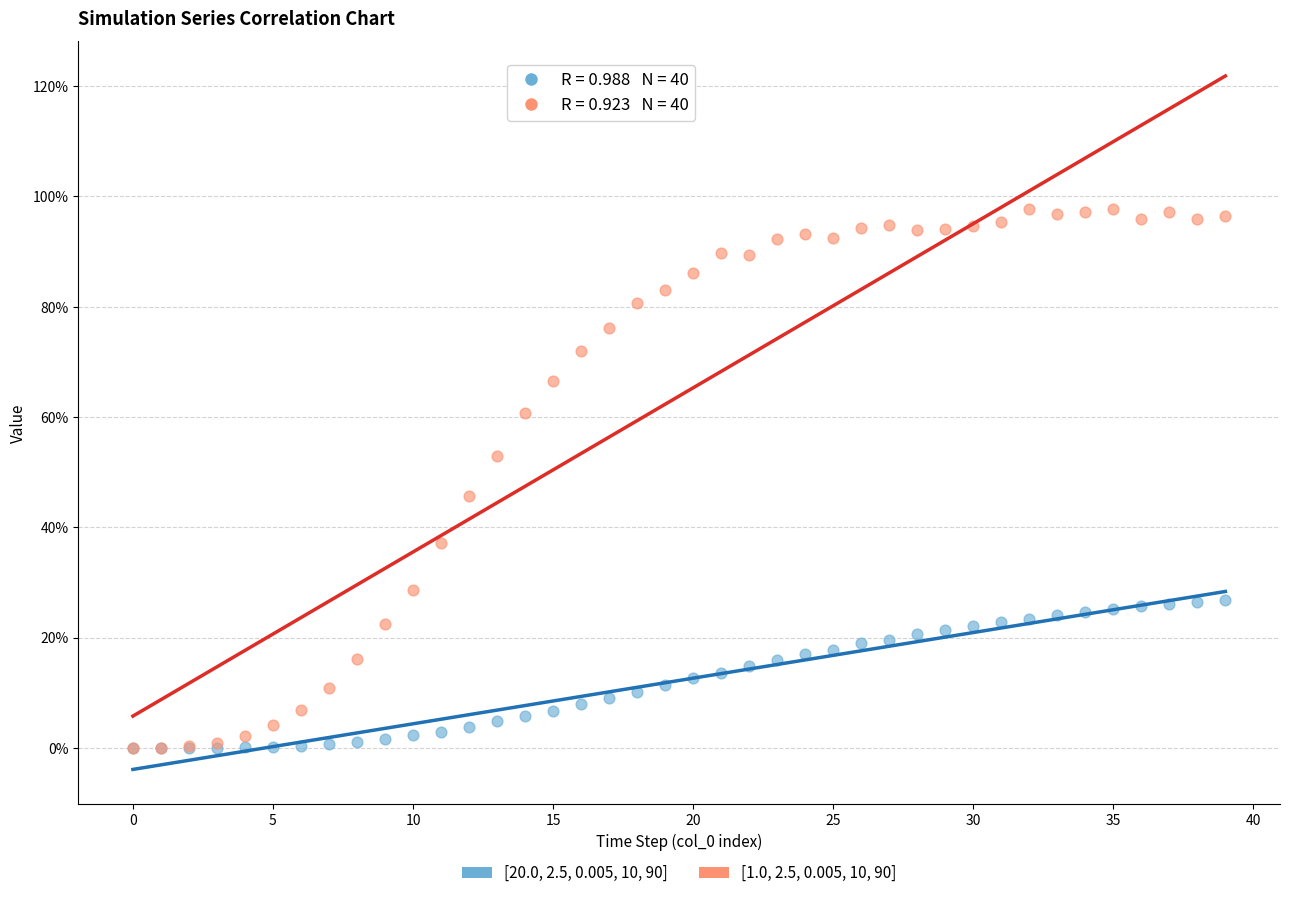

Which series reaches the maximum Y coordinate?

[1.0, 2.5, 0.005, 10, 90]